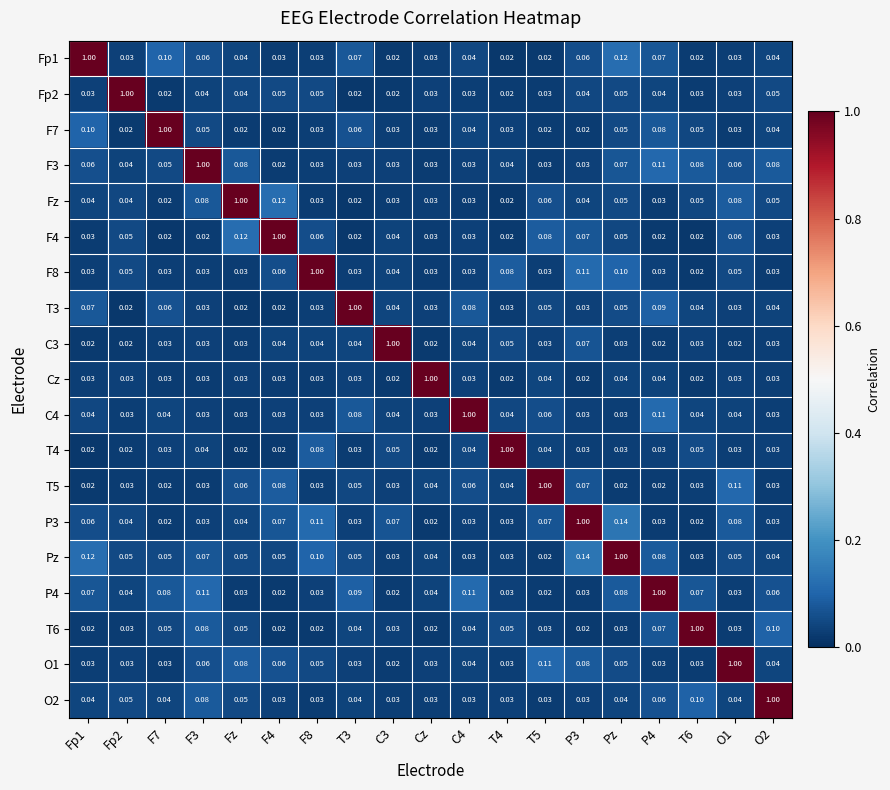

At which category is the sum across all series the highest?

Pz